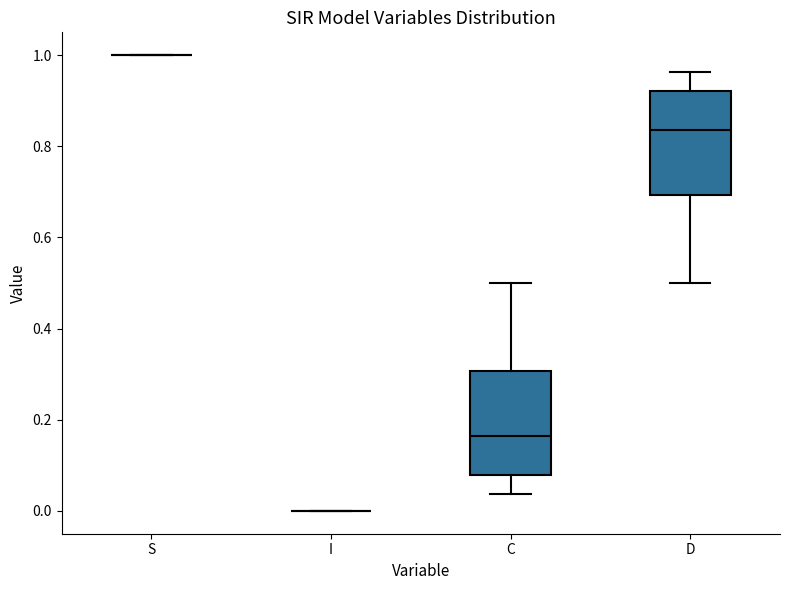

Reading left to right, read every box against the y-axis: the position of its median line, the range the box covers, and the ends of its whiskers. The values are not printed on the chart, so give them approximately, as read against the axis.

S: box collapsed to a line at 1.00, whiskers 1.00 to 1.00
I: box collapsed to a line at 0.00, whiskers 0.00 to 0.00
C: median 0.16, box 0.08 to 0.30, whiskers 0.04 to 0.50
D: median 0.84, box 0.70 to 0.92, whiskers 0.50 to 0.96